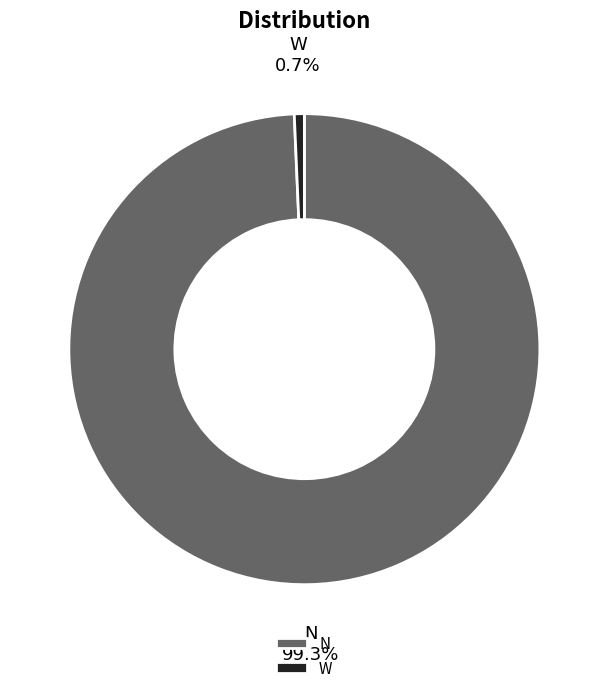

Does any single category account for the majority?

Yes